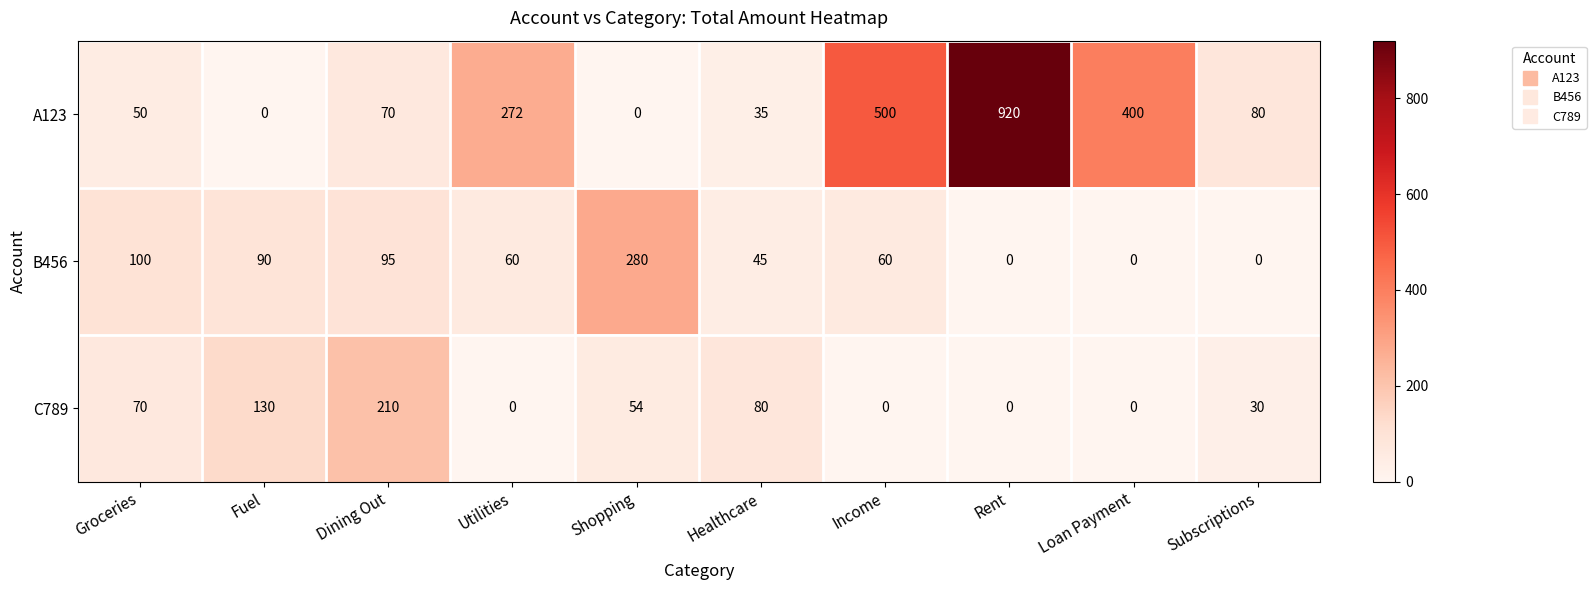

At which label does C789 first exceed 54?

Groceries